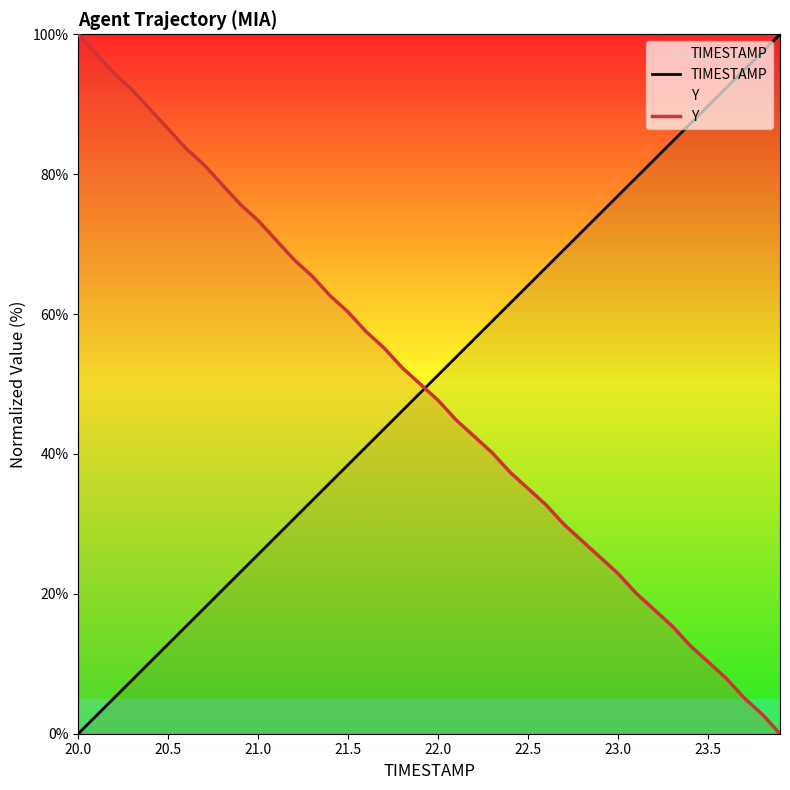

Does the chart display data point markers on the line(s)?

No